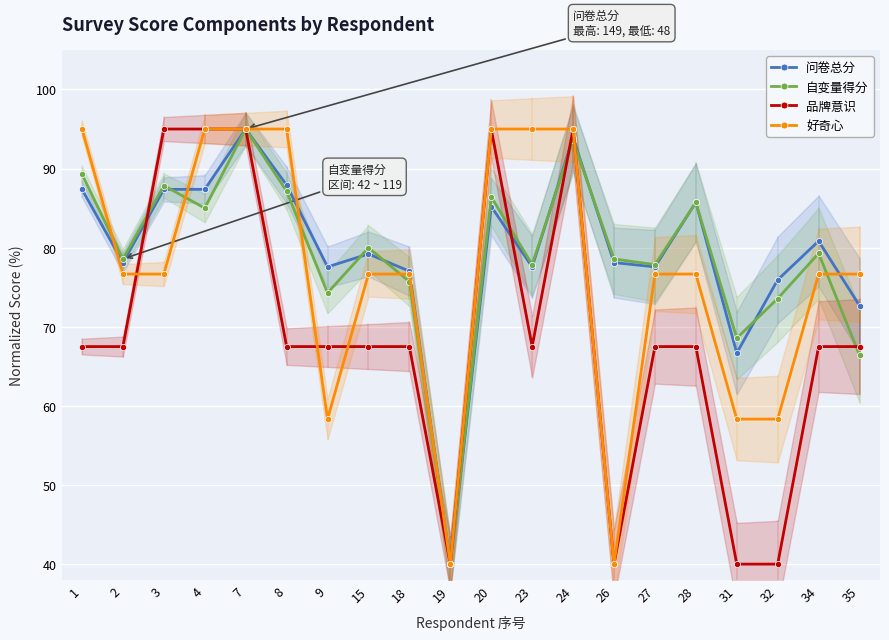

In 问卷总分, how many points are lower than both neighbors (excluding endpoints)?

6